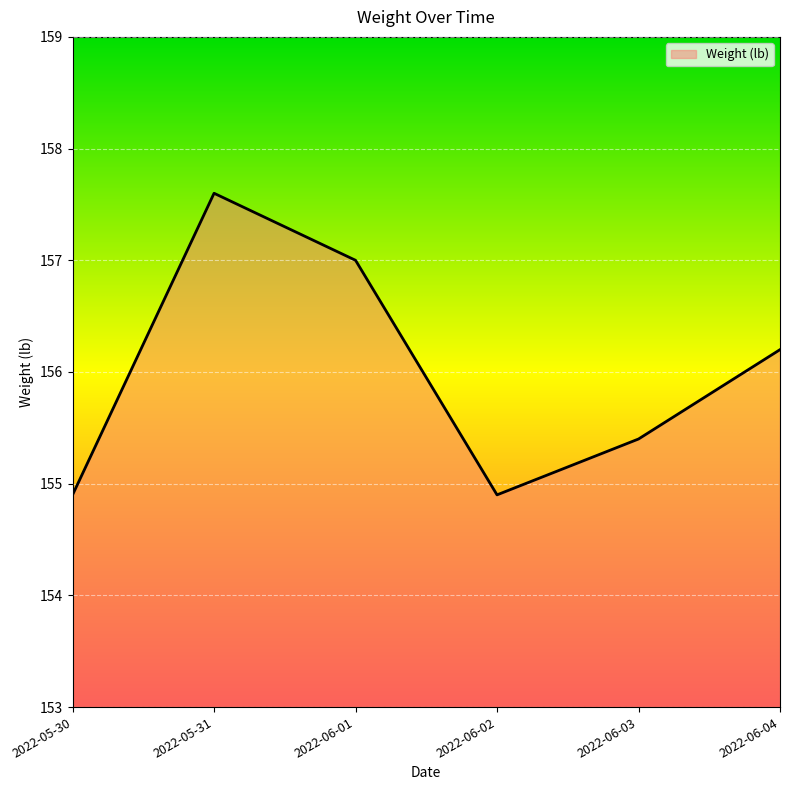

Where is the data nearest to the value 156?

2022-06-04